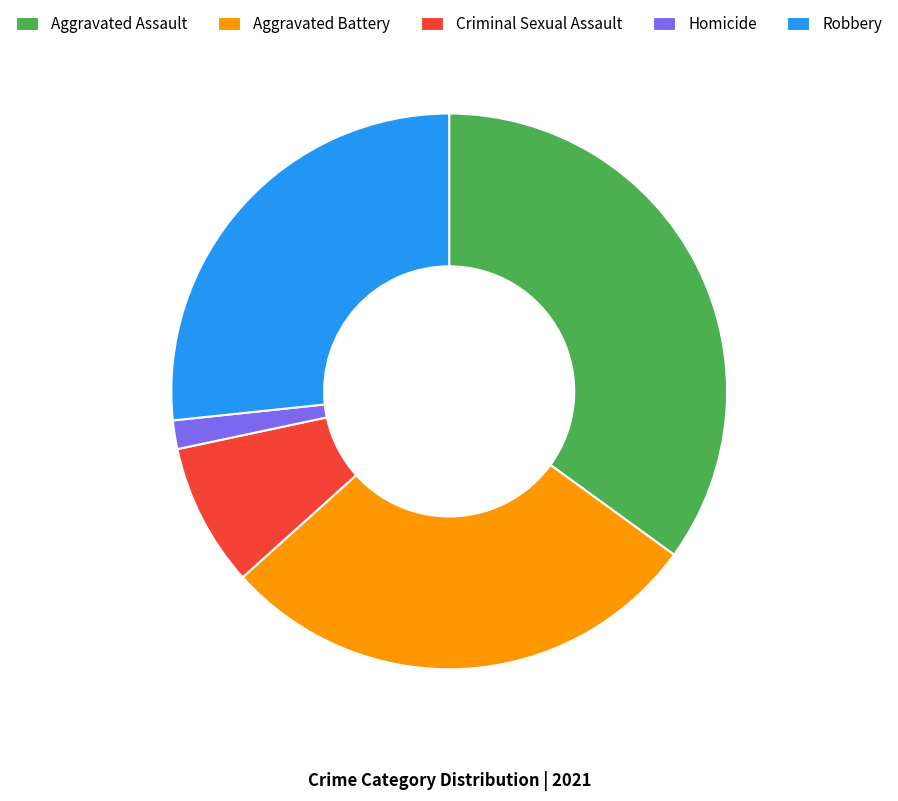

Is the sum of Criminal Sexual Assault and Aggravated Battery greater than half?

No